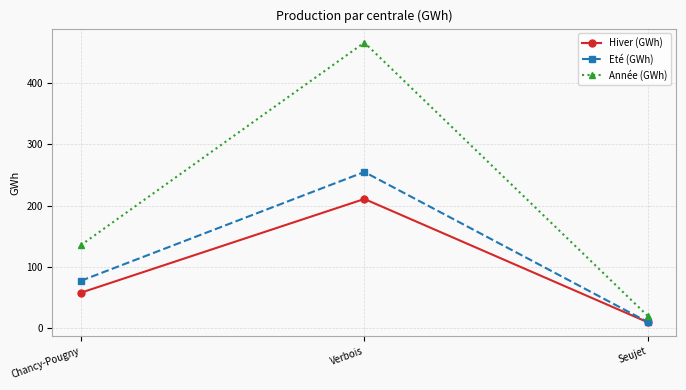

Reading left to right, transcribe all the data shown in this chart.

Hiver (GWh): Chancy-Pougny=58.1	Verbois=211.0	Seujet=9.8
Eté (GWh): Chancy-Pougny=77.5	Verbois=255.0	Seujet=10.2
Année (GWh): Chancy-Pougny=135.7	Verbois=466.0	Seujet=20.0